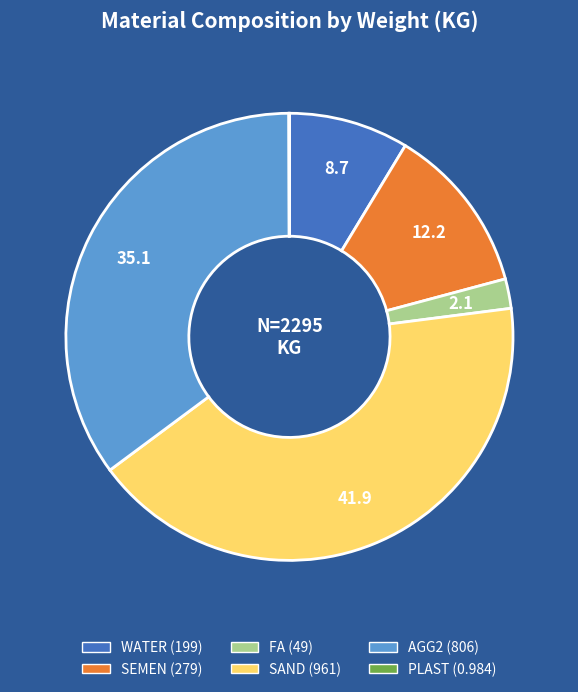

Which category has the biggest portion of the pie?

SAND